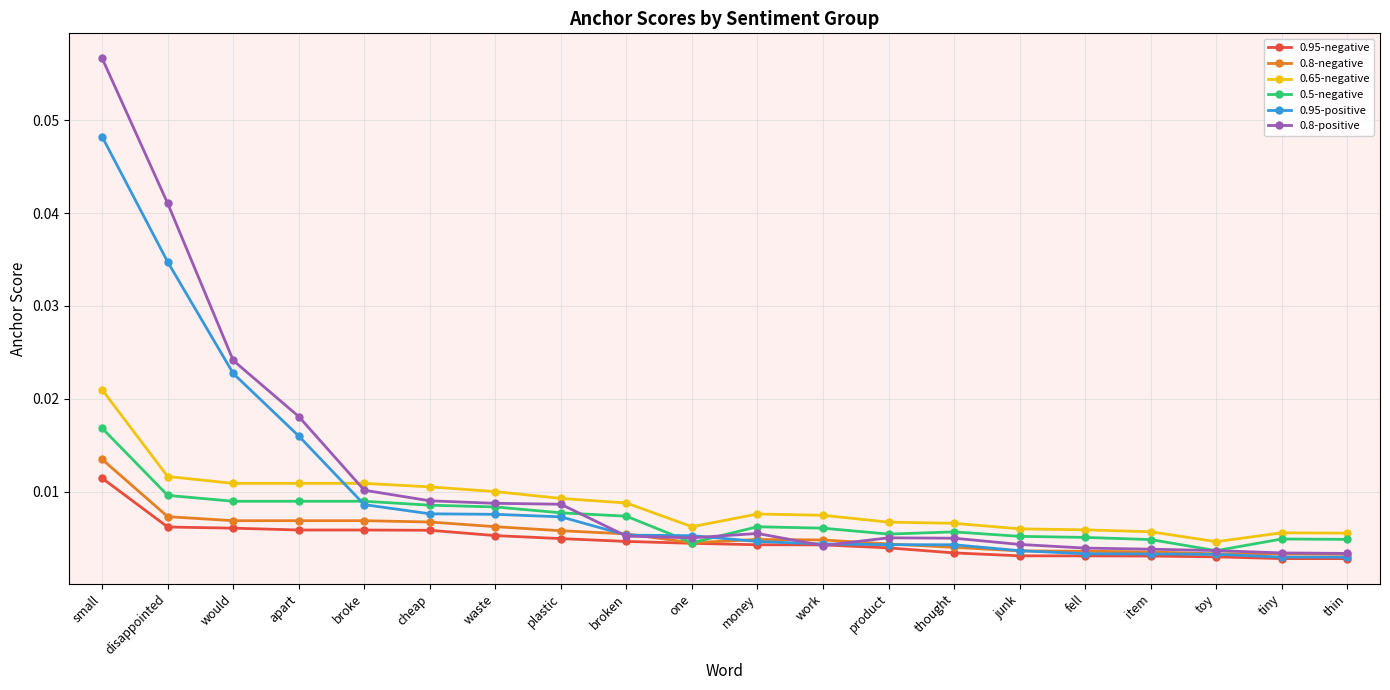

True or false: 0.65-negative and 0.8-negative intersect in this chart.

False